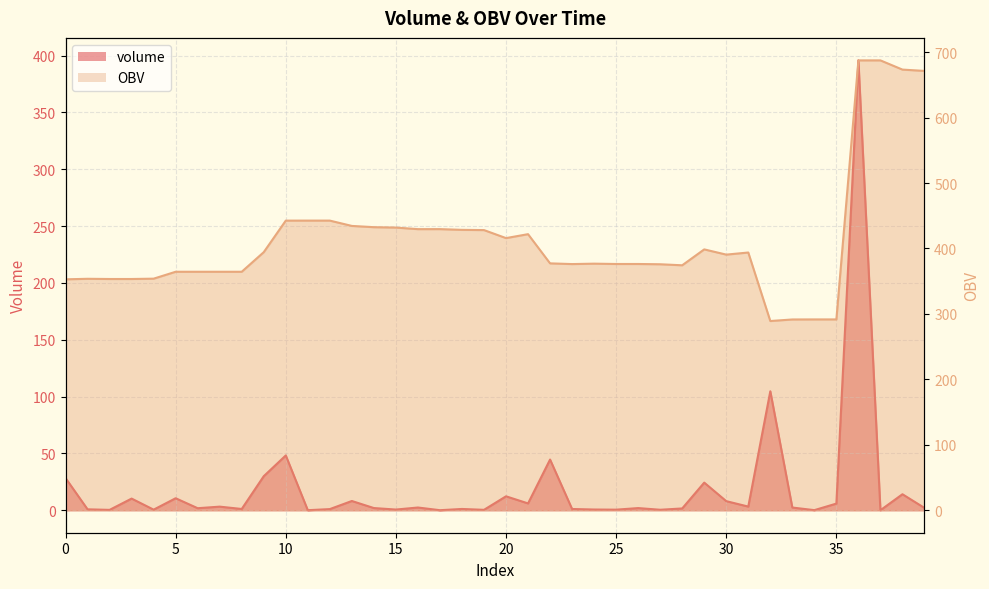

At how many categories does at least one series exceed 621?

4